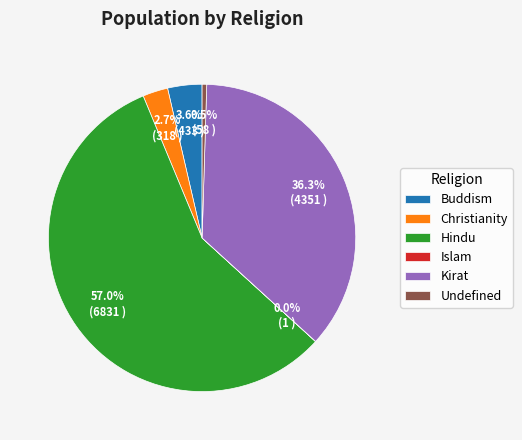

Between Buddism and Christianity, which is larger?

Buddism